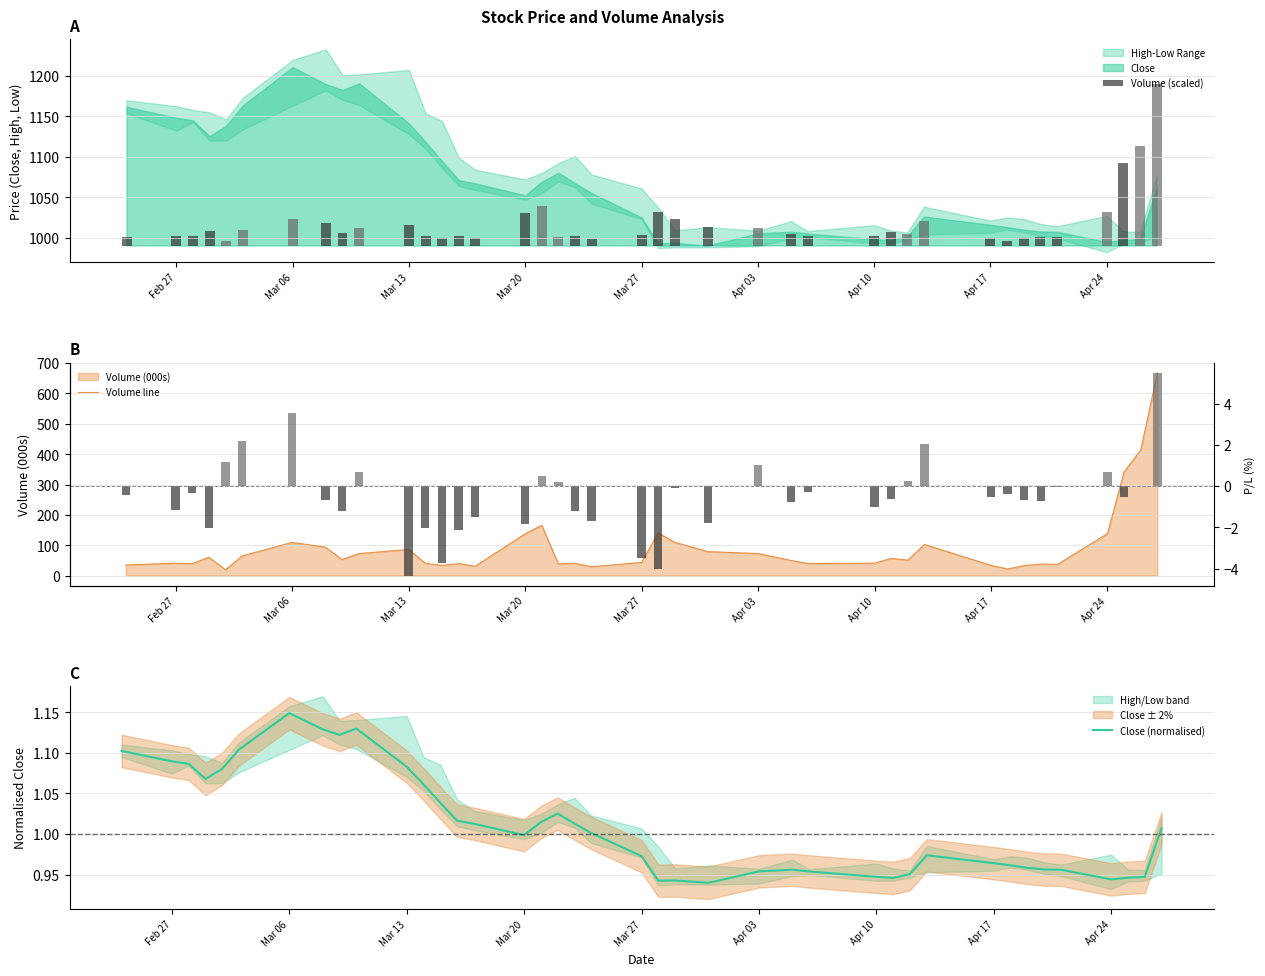

At which label does Close (normalised) reach its peak?

Mar 06